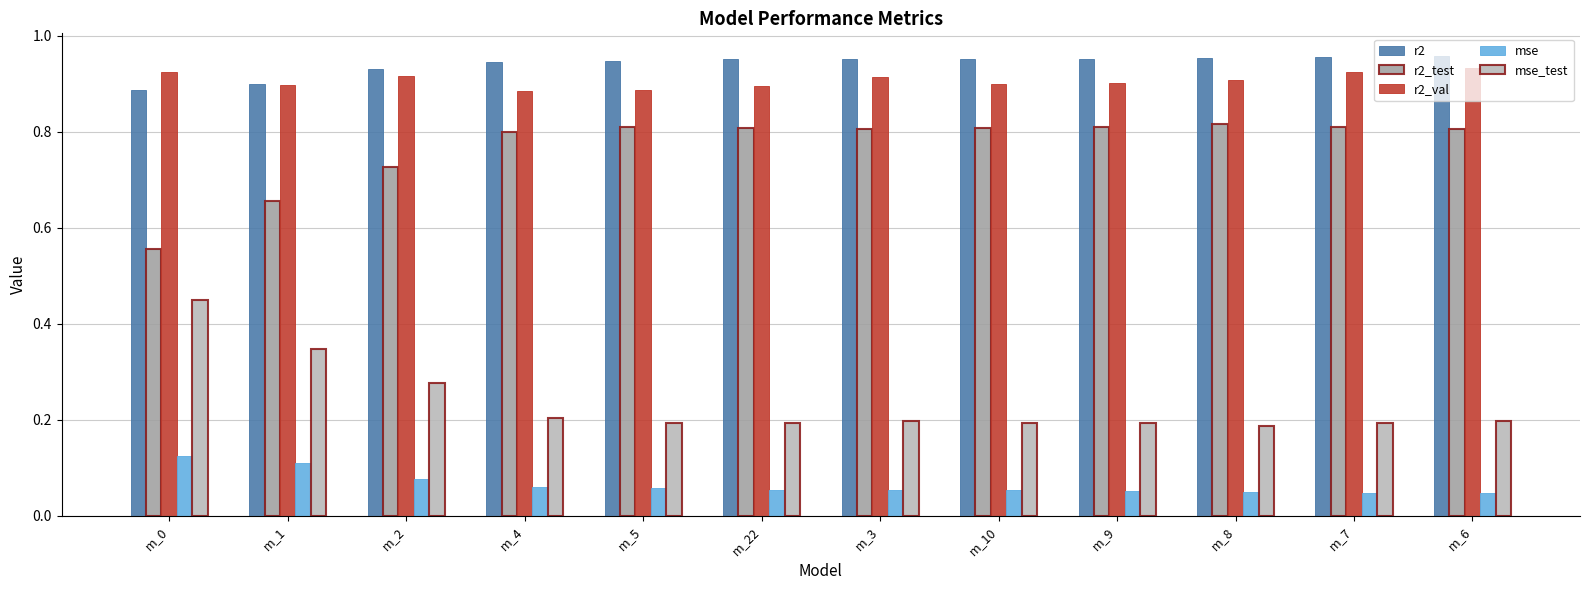

What is the sum of all r2 values?

11.3